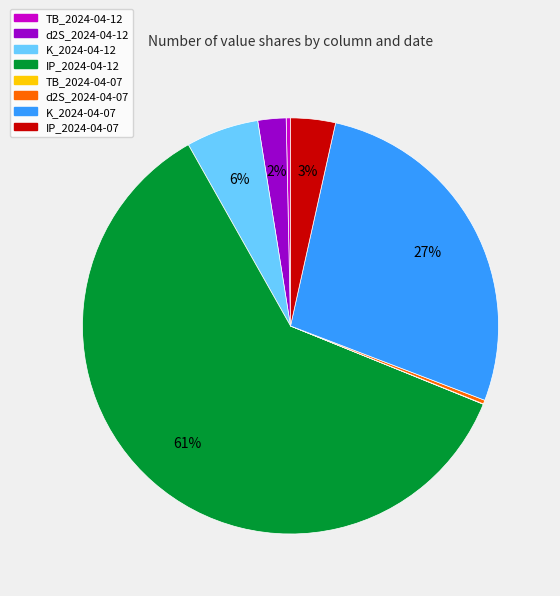

To the nearest percent, what is the average slice percentage?

12%